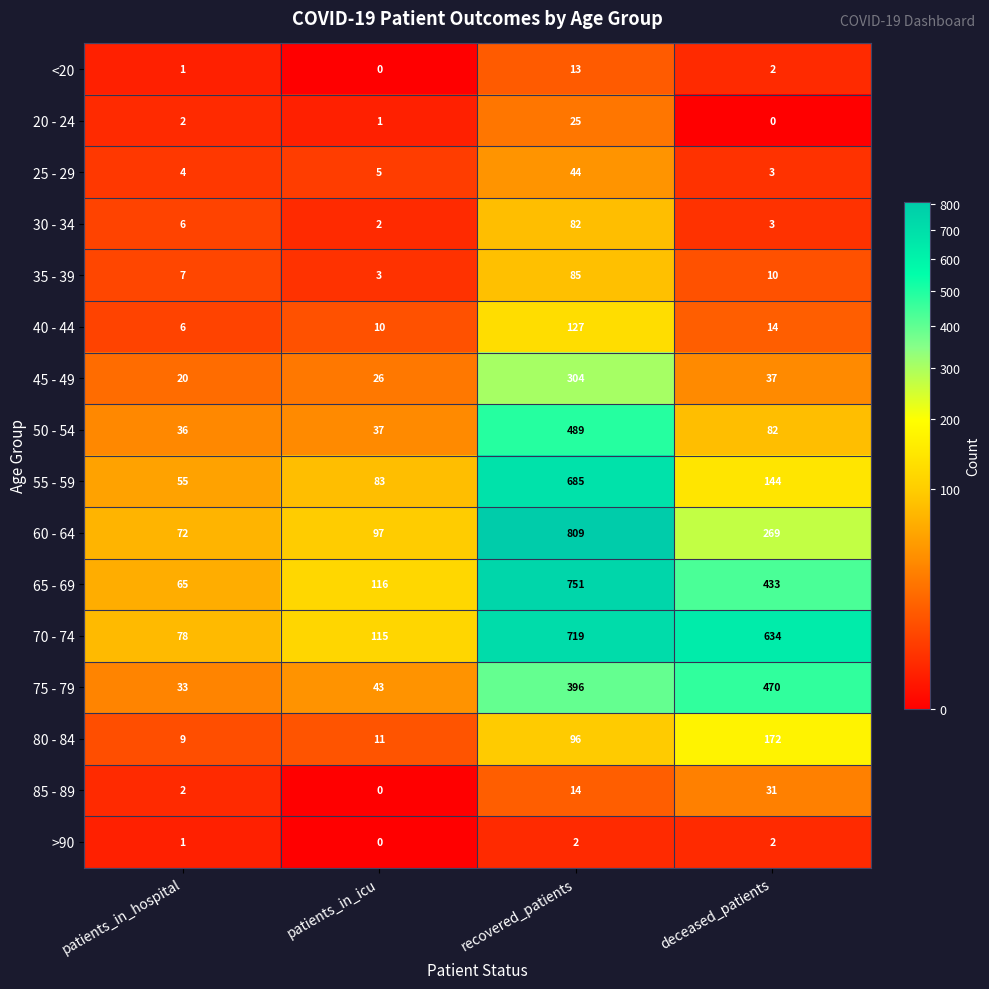

Is it true that 40 - 44 equals 6 at patients_in_hospital?

True